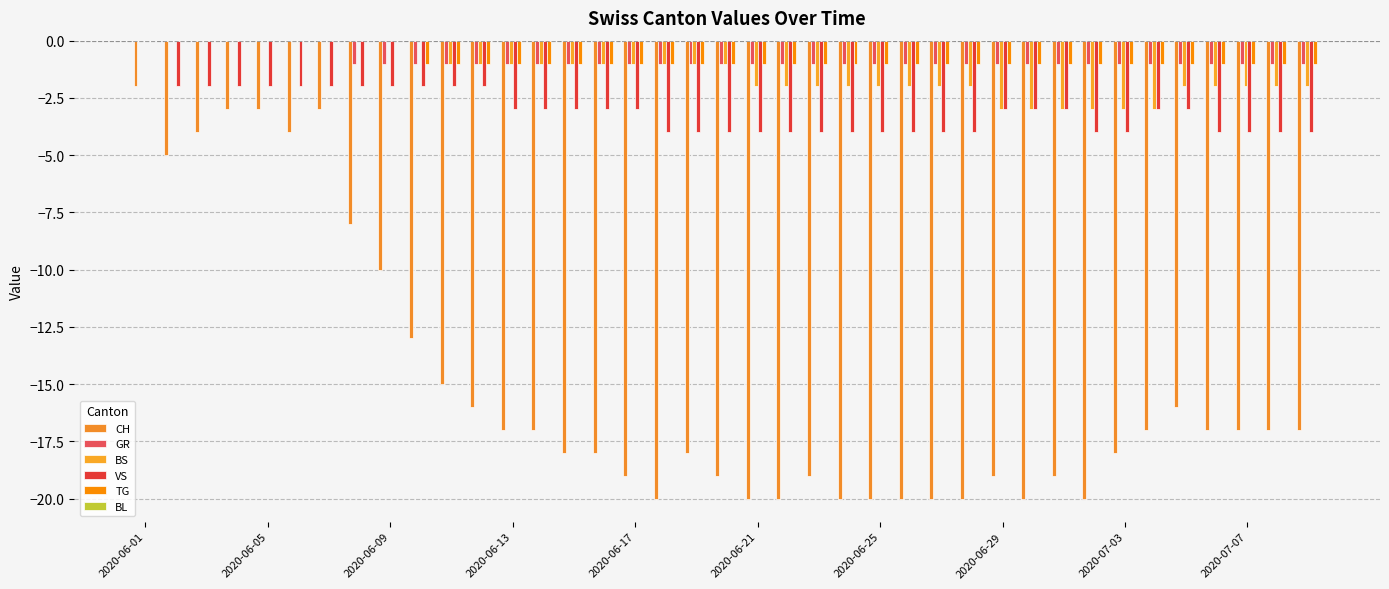

Are the bars horizontal?

No